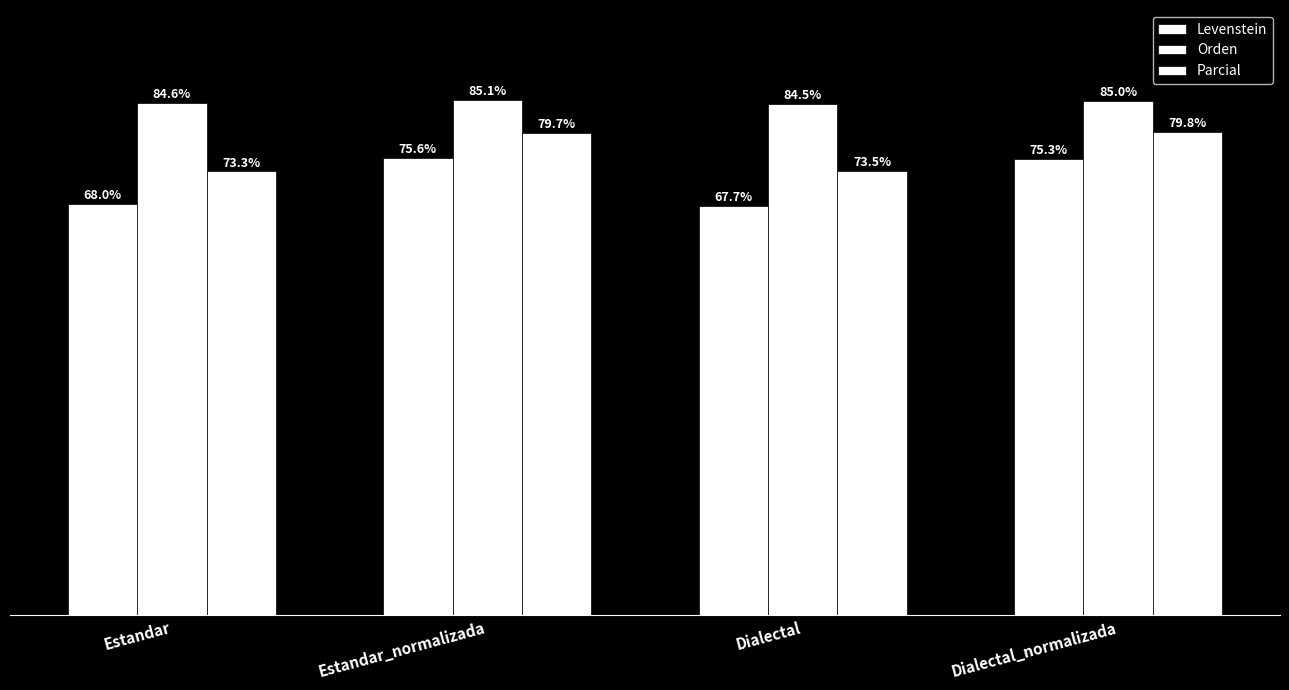

What is the label of the 4th bar from the right?

Estandar